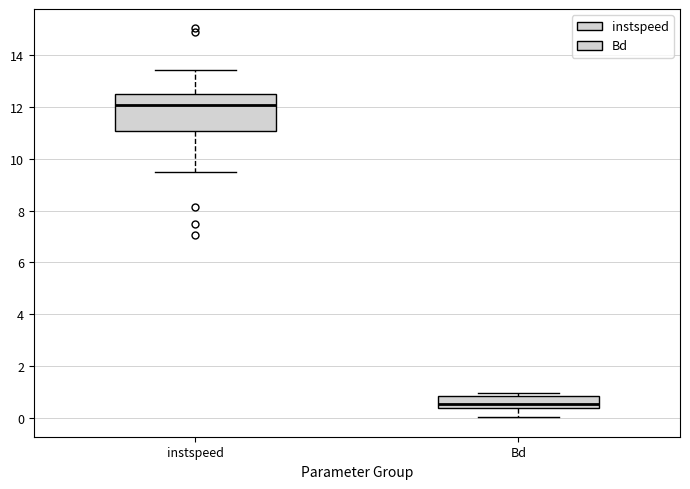

Where is the upper edge of the box for instspeed on the y-axis? The values are not printed on the chart, so give them approximately, as read against the axis.

12.4